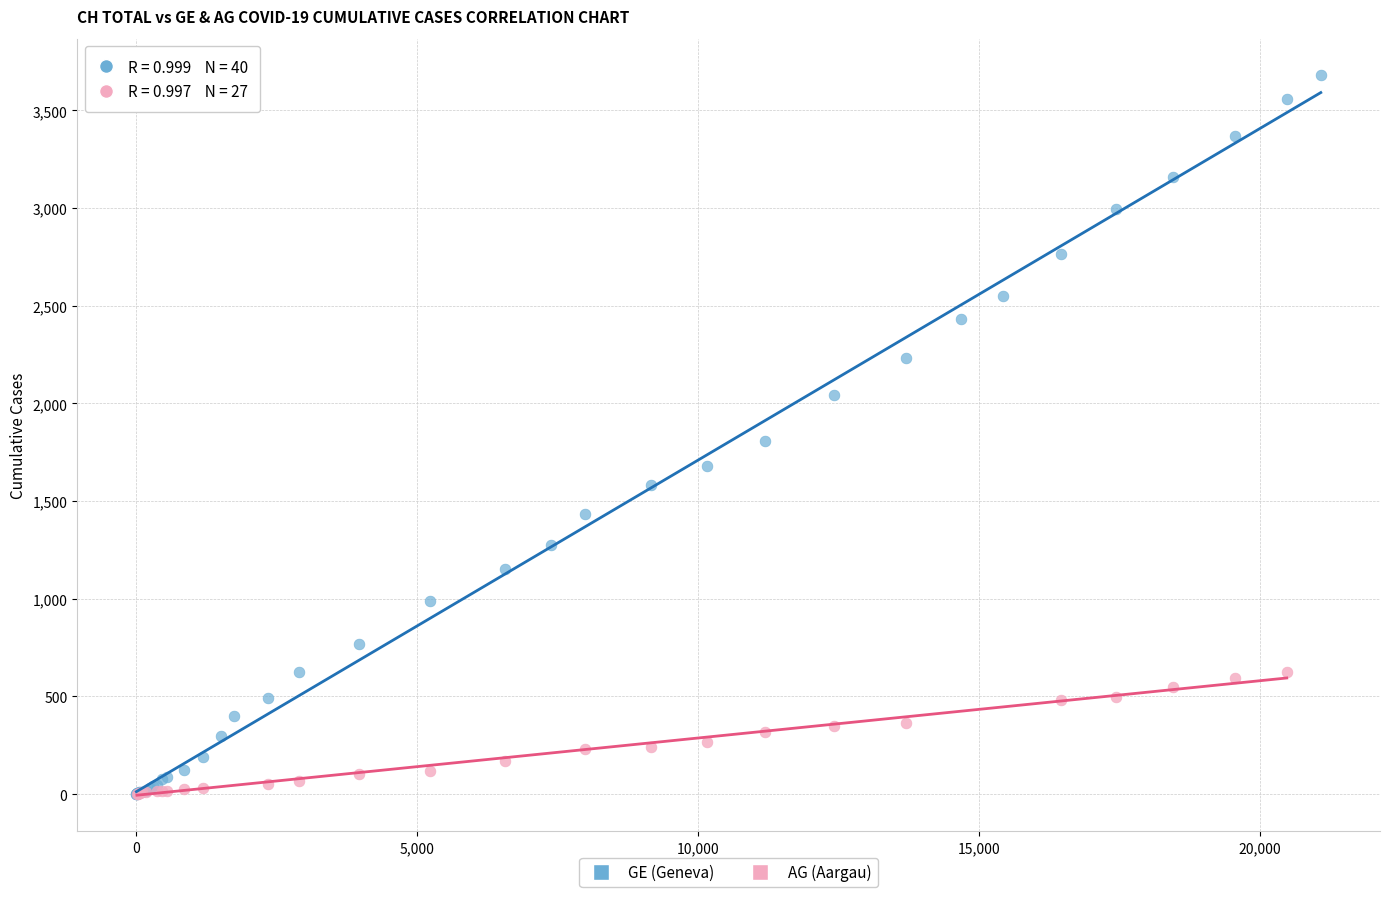

Which series reaches the maximum Y coordinate?

GE (Geneva)